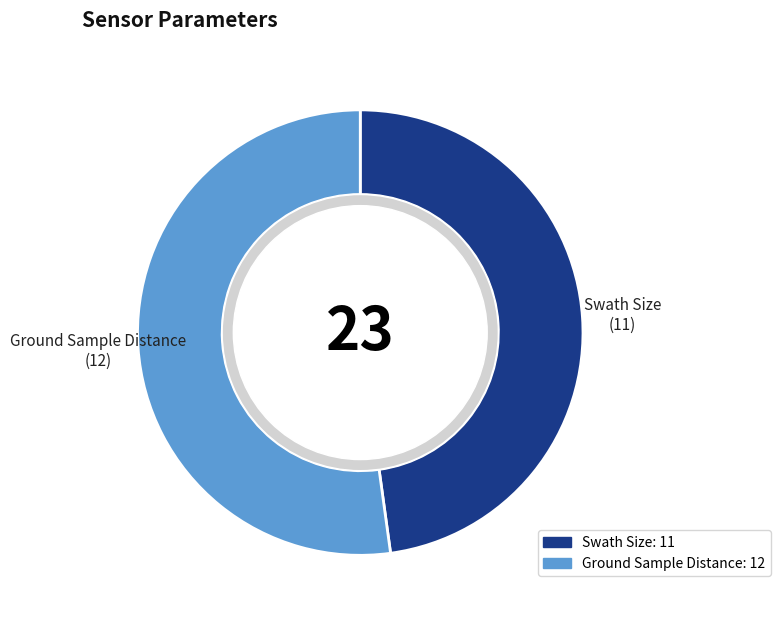

True or false: Ground Sample Distance accounts for 66% of the total.

False